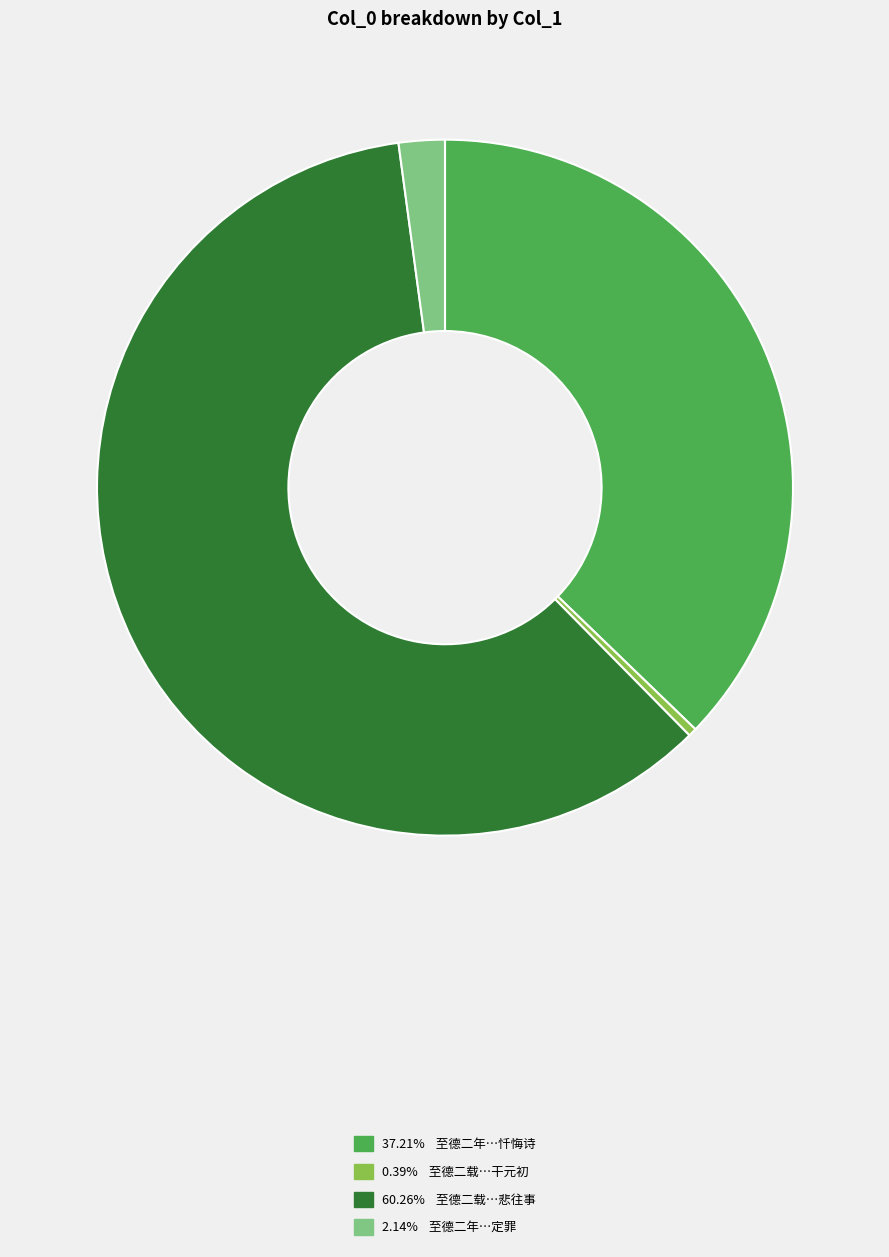

Is there any slice that represents more than half of the pie?

Yes